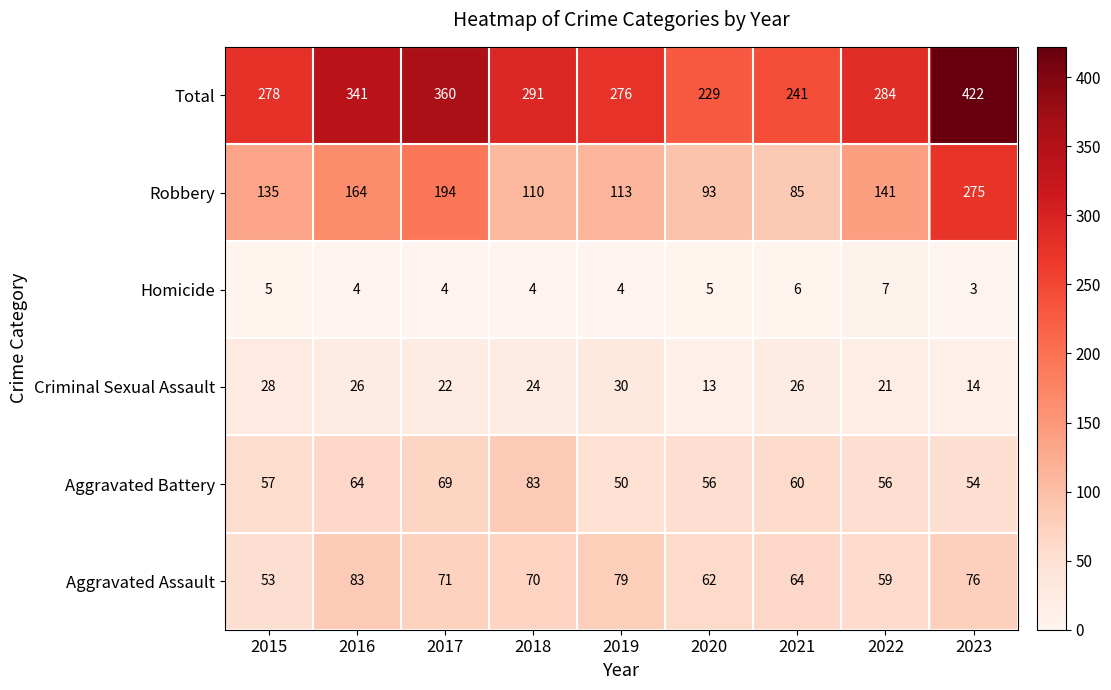

At how many categories does at least one series exceed 70?

9